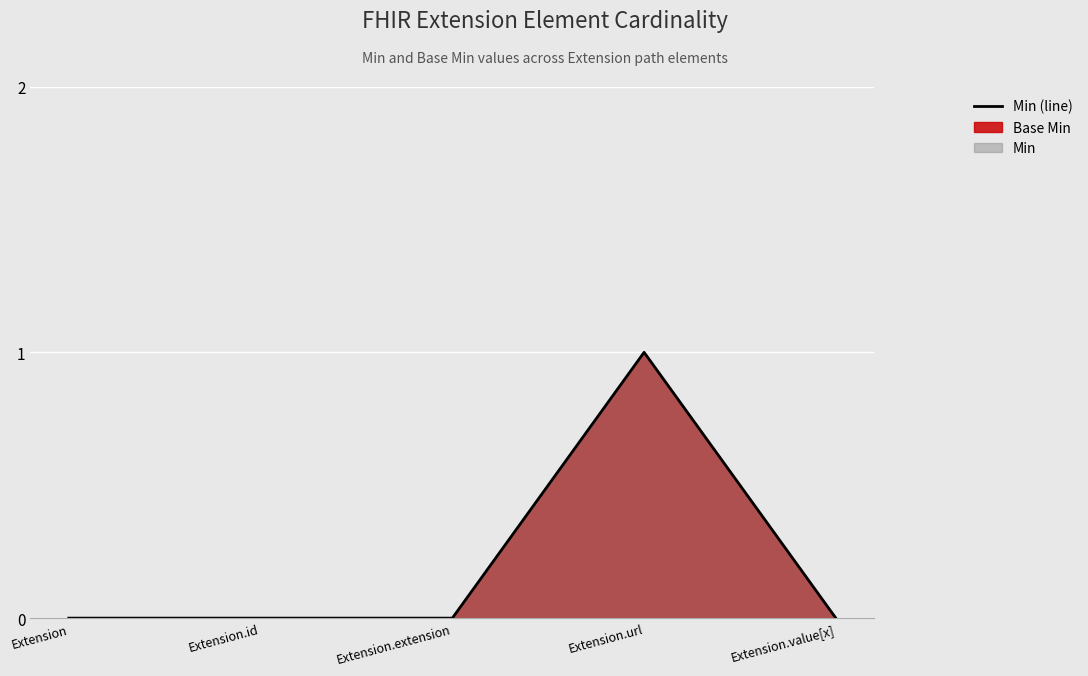

True or false: the data shows -1 at Extension.

False